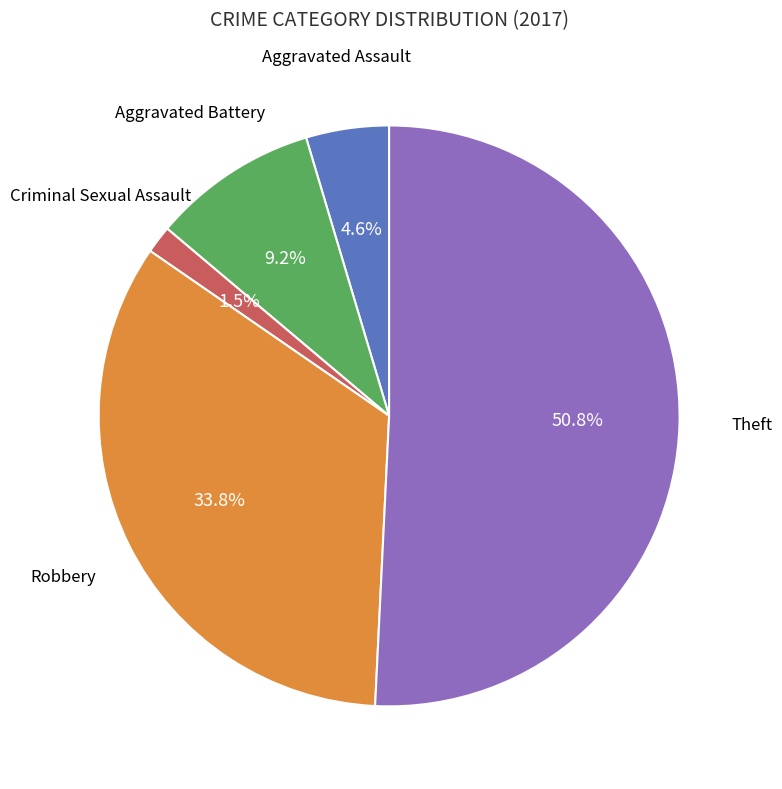

Is there a majority slice in this chart?

Yes